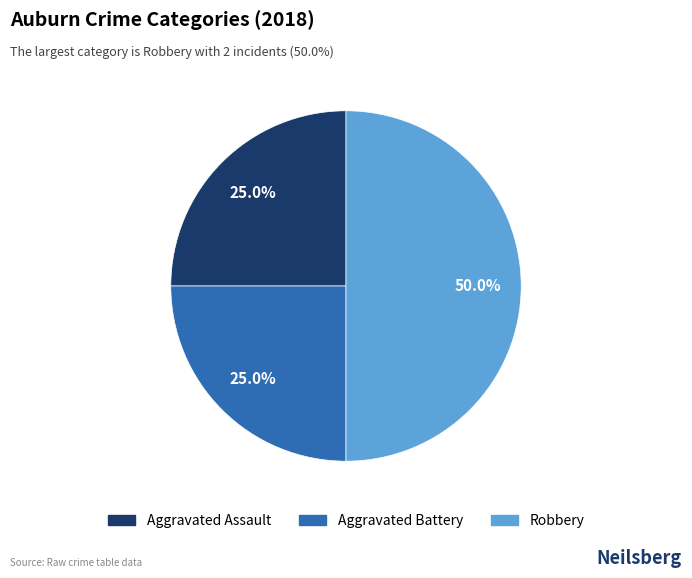

Which slice is the largest?

Robbery